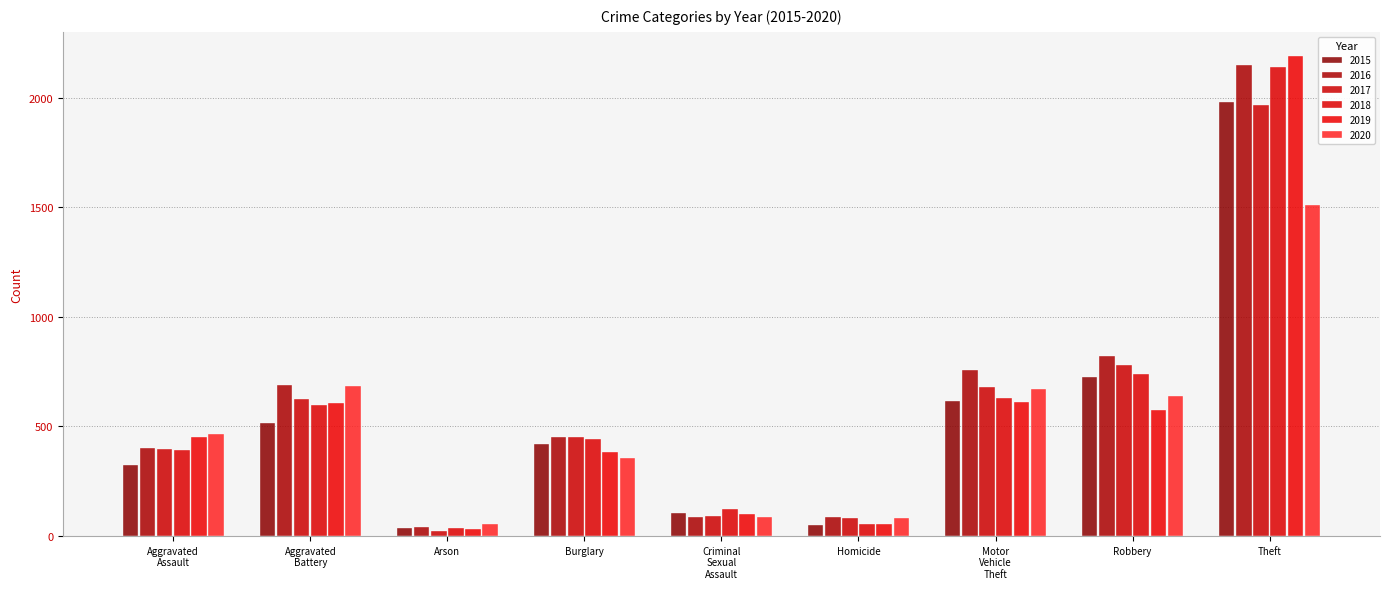

Reading left to right, list all the values displayed in this chart.

2015: 323	515	35	421	105	50	614	726	1981
2016: 402	691	40	451	87	87	756	819	2148
2017: 396	623	23	453	91	82	680	780	1968
2018: 392	600	37	443	123	56	631	741	2140
2019: 452	608	32	383	102	53	611	577	2190
2020: 466	686	55	357	89	81	673	637	1512